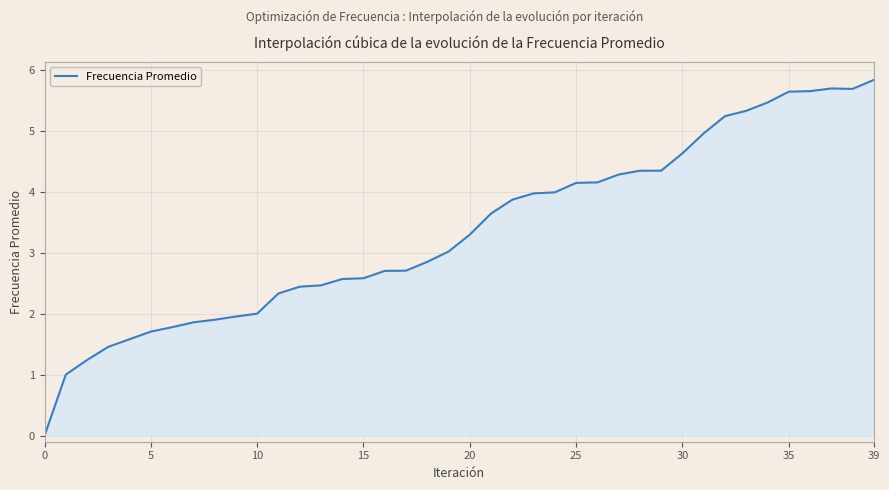

What is the difference between the maximum and minimum values?

5.8